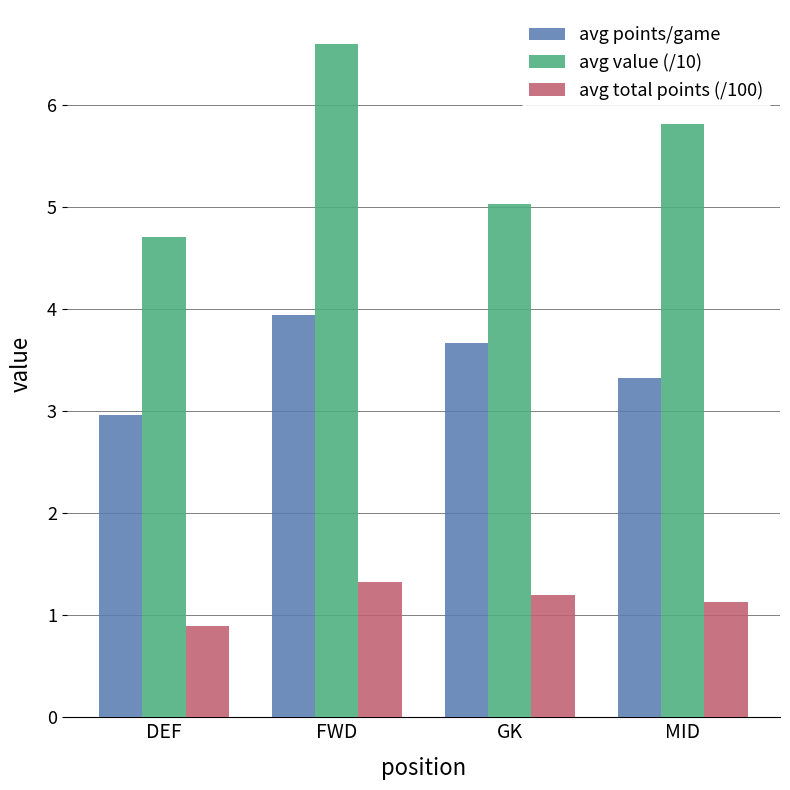

What is the minimum value for avg total points (/100)?

0.9